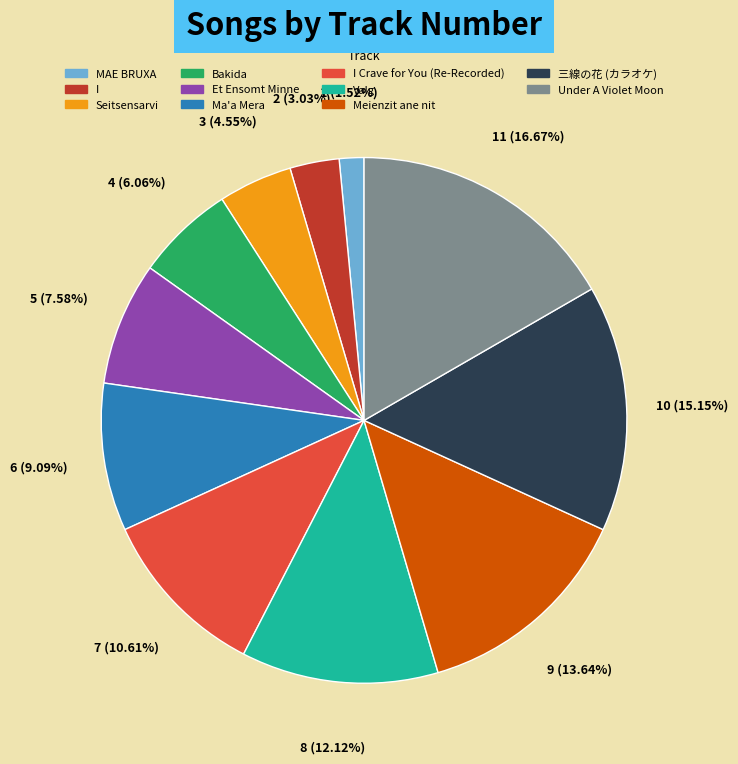

To the nearest percent, what is the average slice percentage?

9%